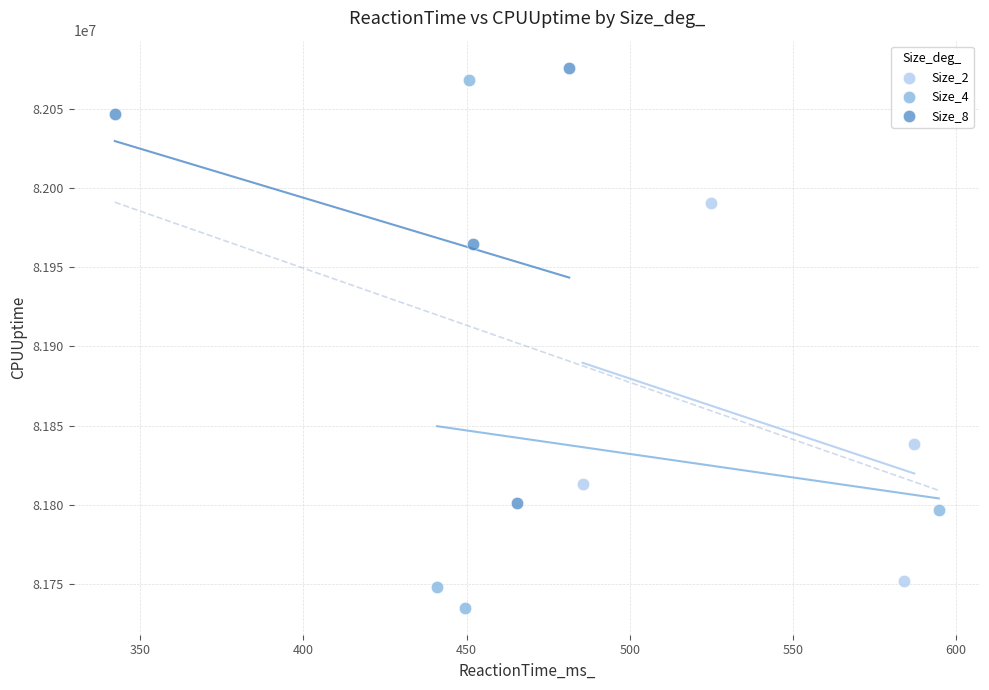

Which series contains the lowest Y value?

Size_4